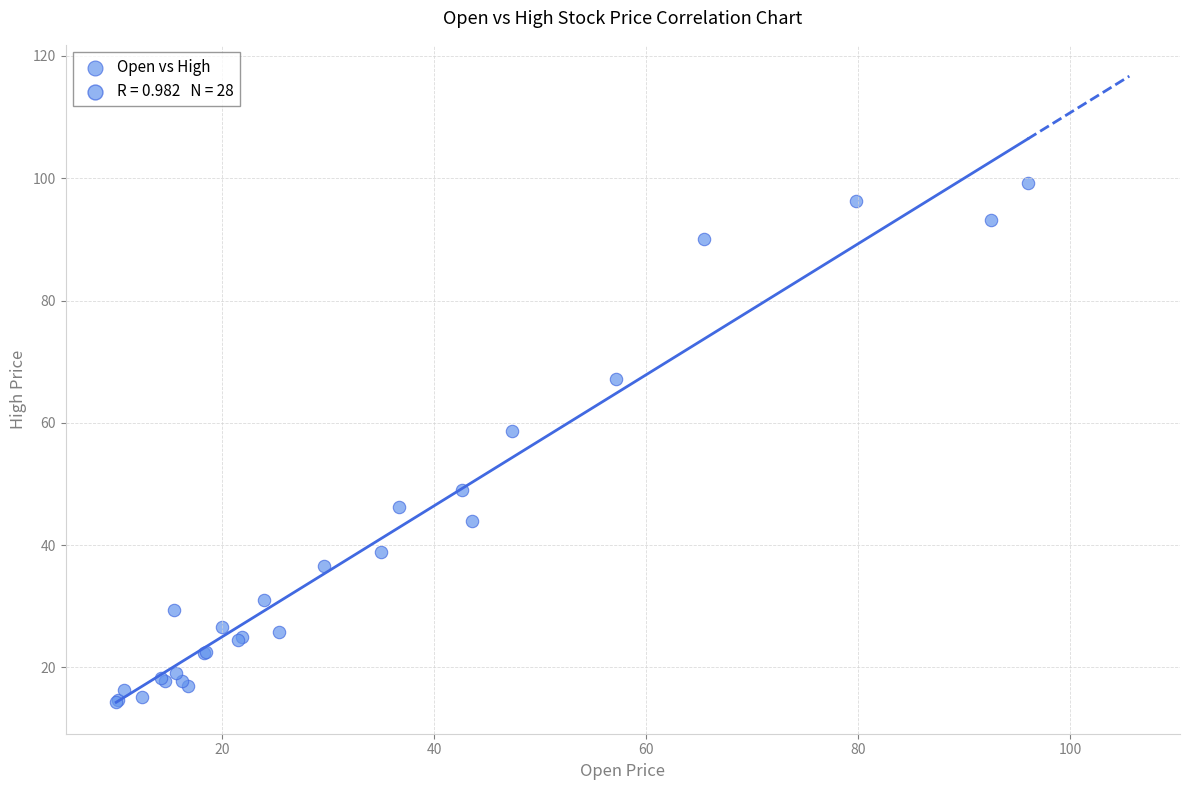

What Y value in the scatter plot is closest to 56?

58.7